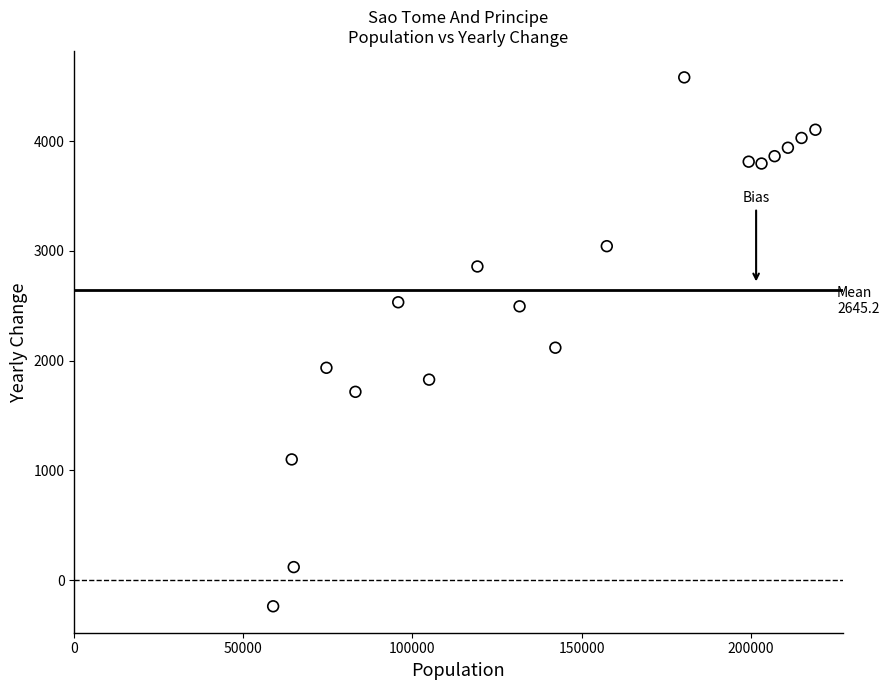

What is the range of Y values (max minus min)?

4819